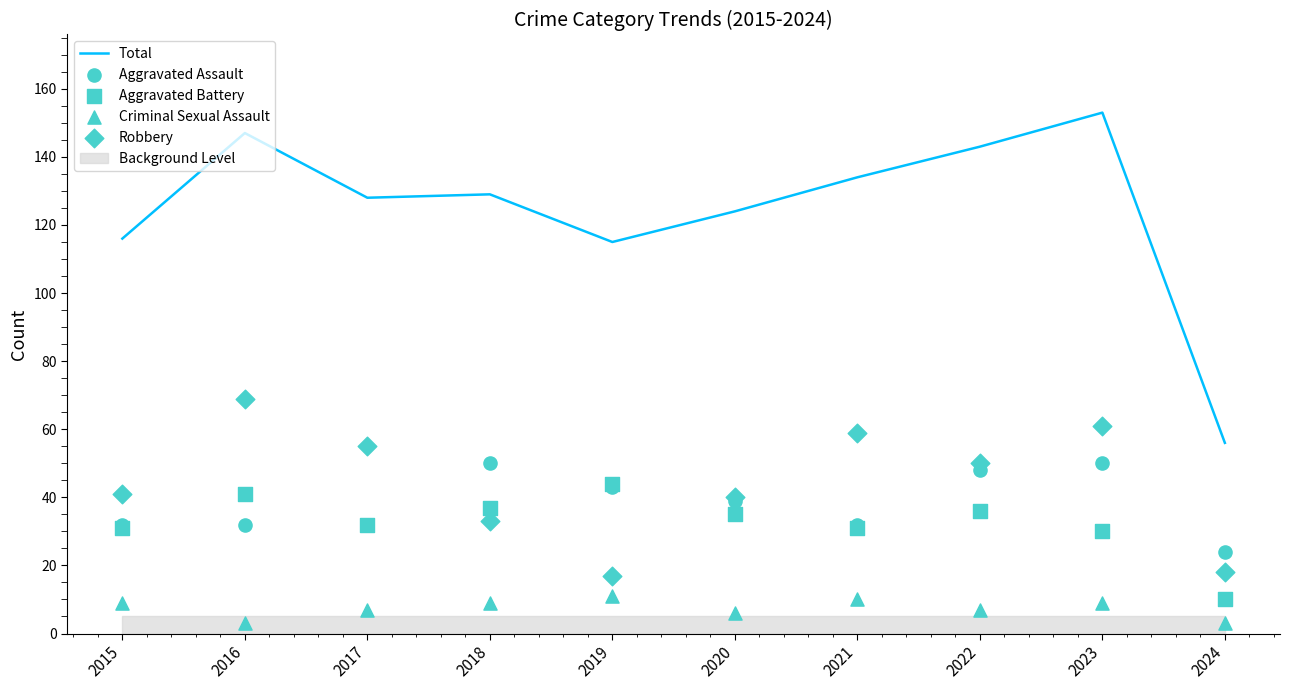

What is the total value across all series at 2017?

254